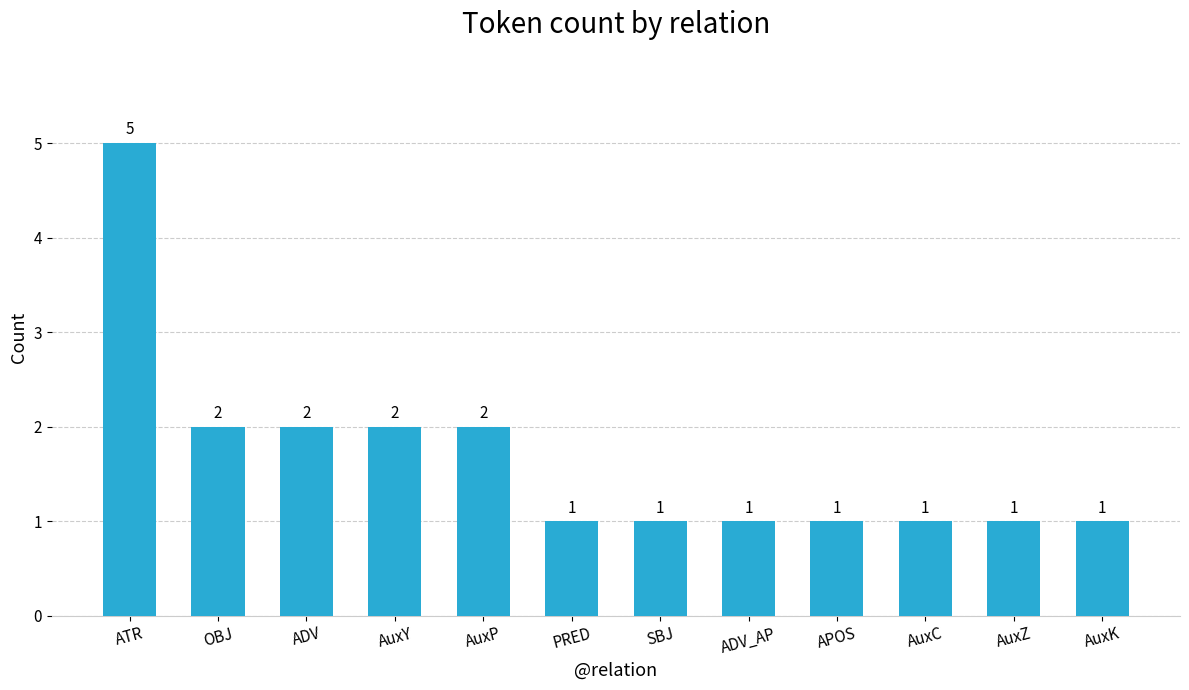

What is the greatest value displayed?

5